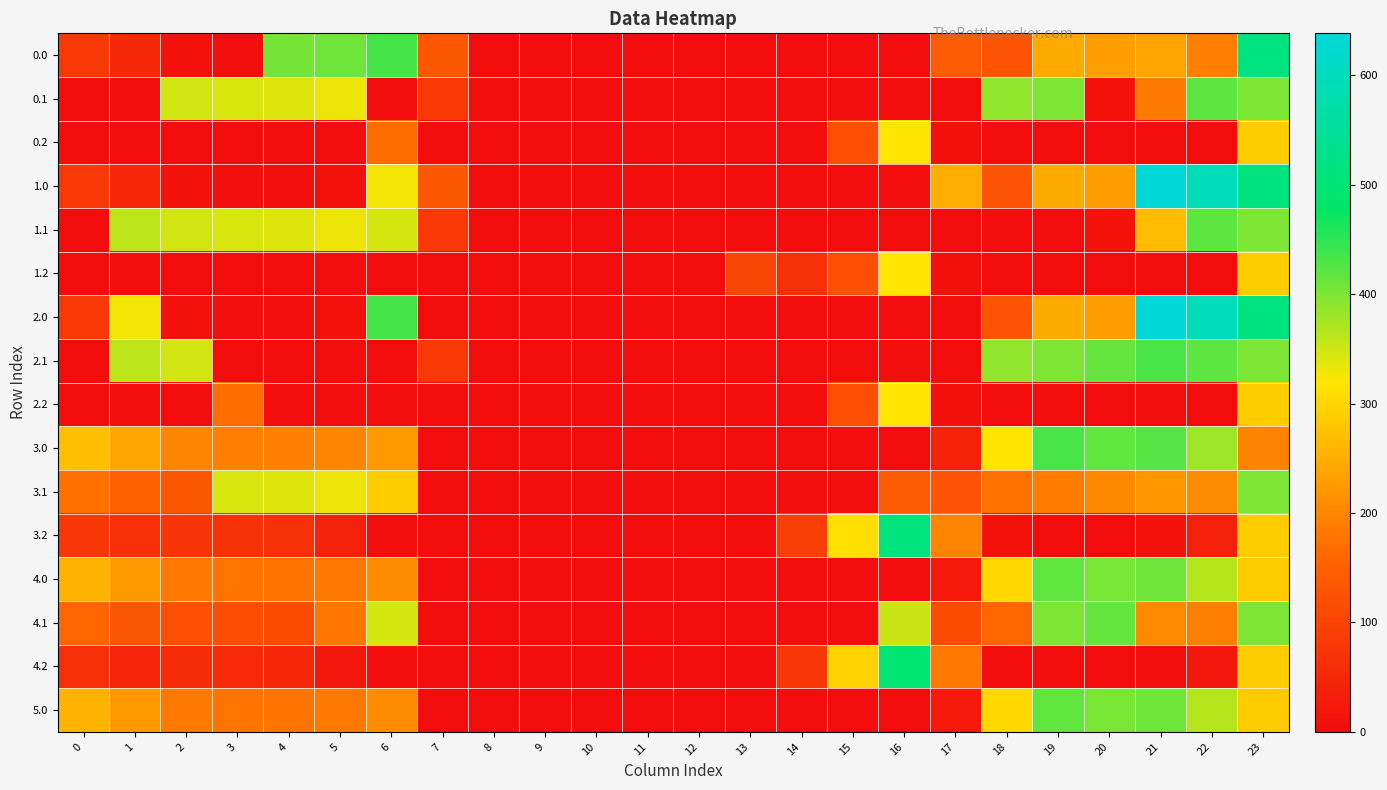

How many categories are shown in the chart?

24